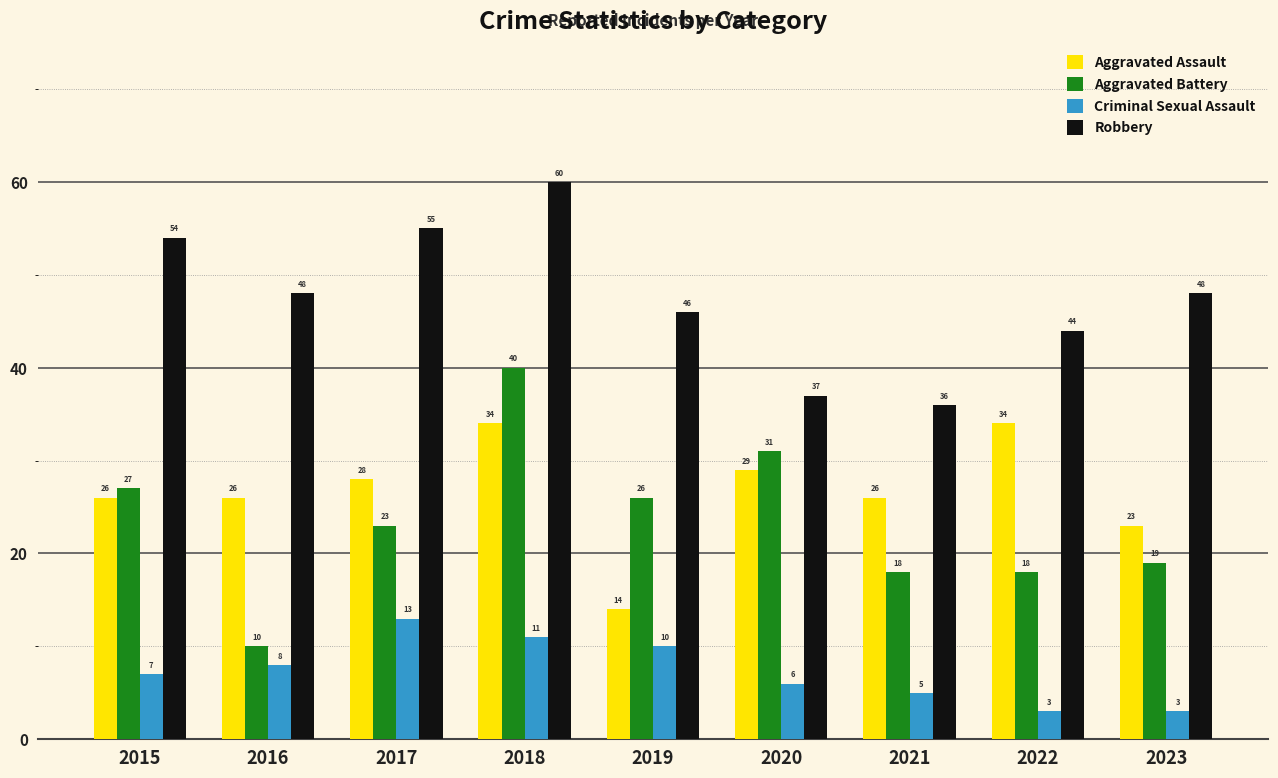

Reading left to right, extract all data points from this chart.

Aggravated Assault: 26	26	28	34	14	29	26	34	23
Aggravated Battery: 27	10	23	40	26	31	18	18	19
Criminal Sexual Assault: 7	8	13	11	10	6	5	3	3
Robbery: 54	48	55	60	46	37	36	44	48